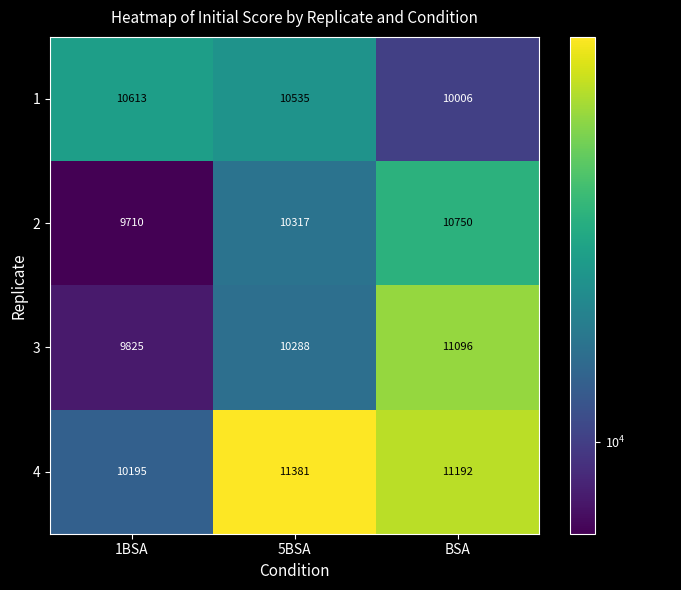

At which category does the chart reach its minimum across all series?

1BSA